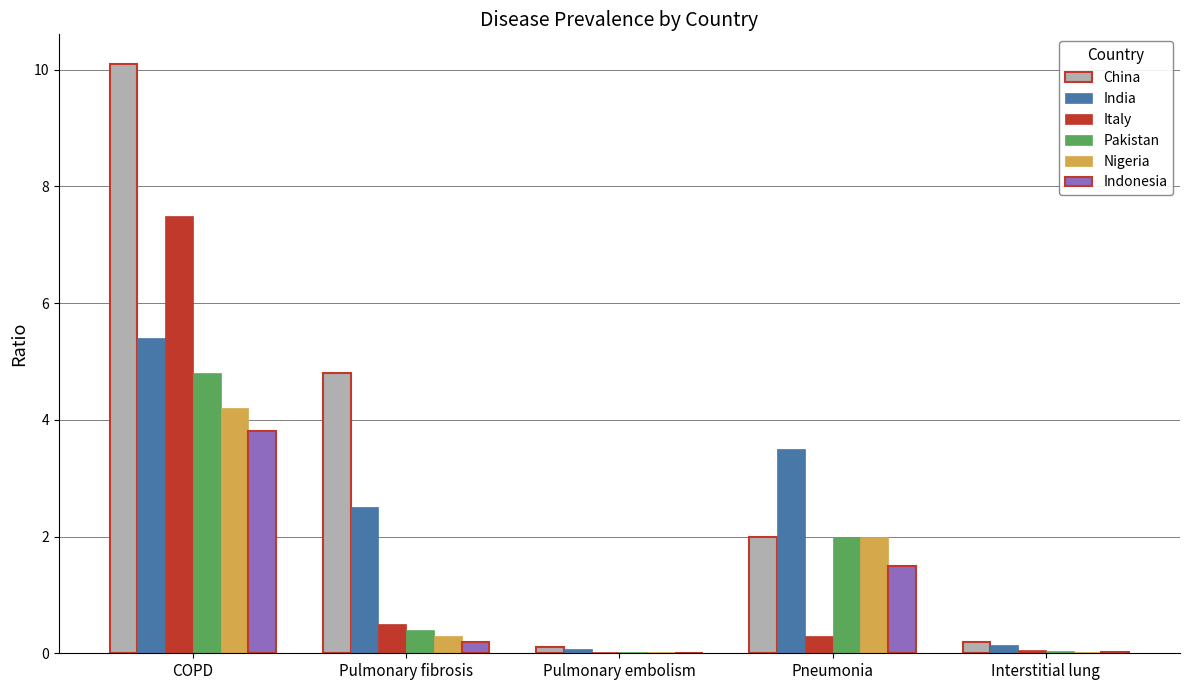

What are all the series names shown in the legend?

China, India, Italy, Pakistan, Nigeria, Indonesia